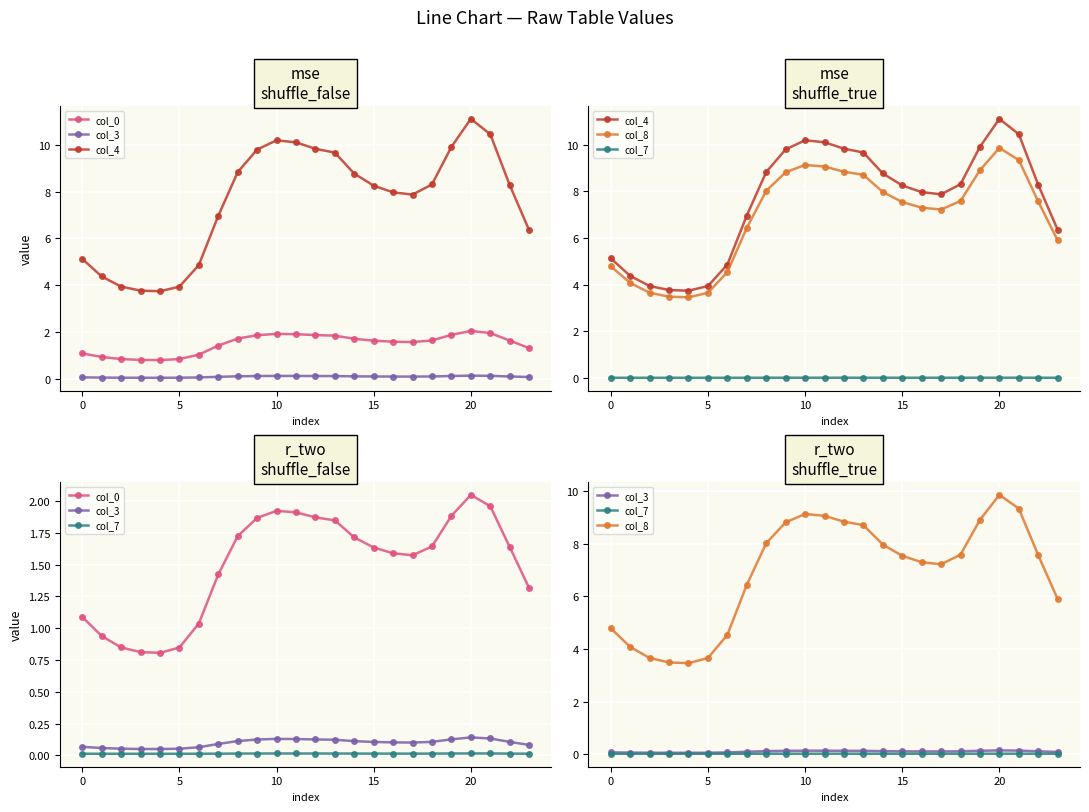

What is the total value across all series at 21?

21.9